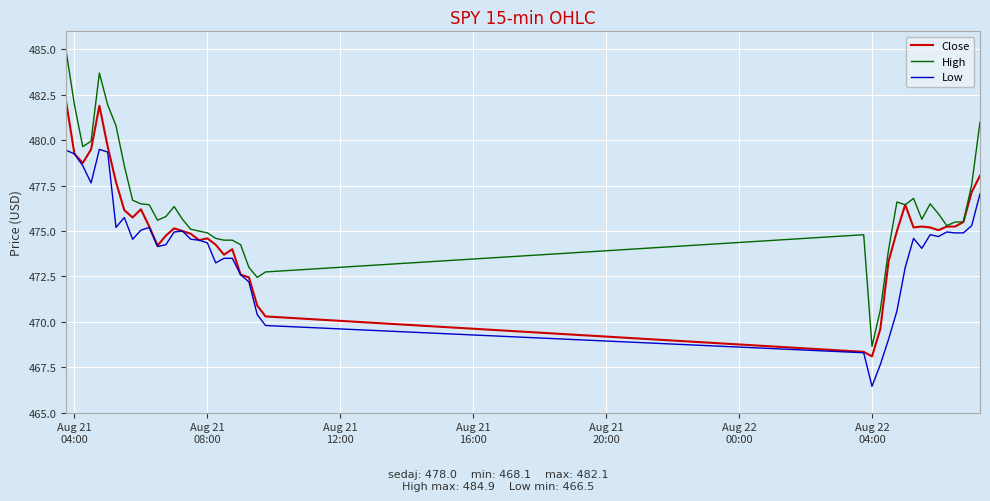

Rank the series by their maximum value, from highest to lowest.

High, Close, Low